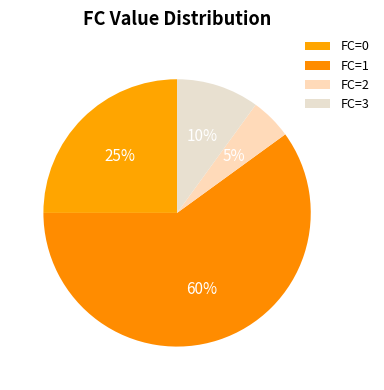

Does any single category account for the majority?

Yes